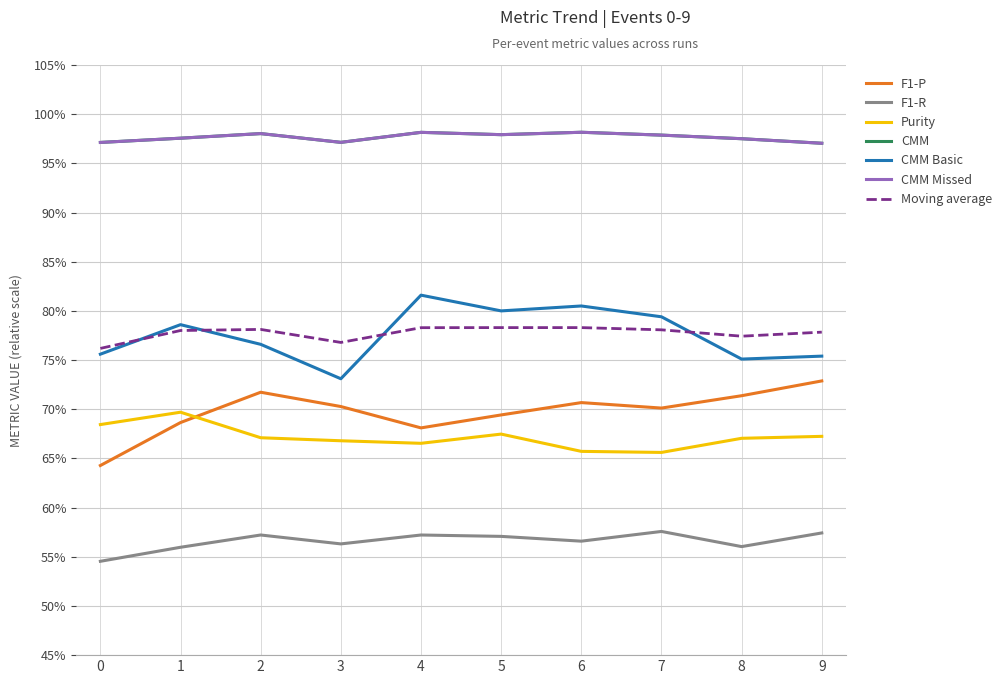

Read the F1-R value at 6.

0.6